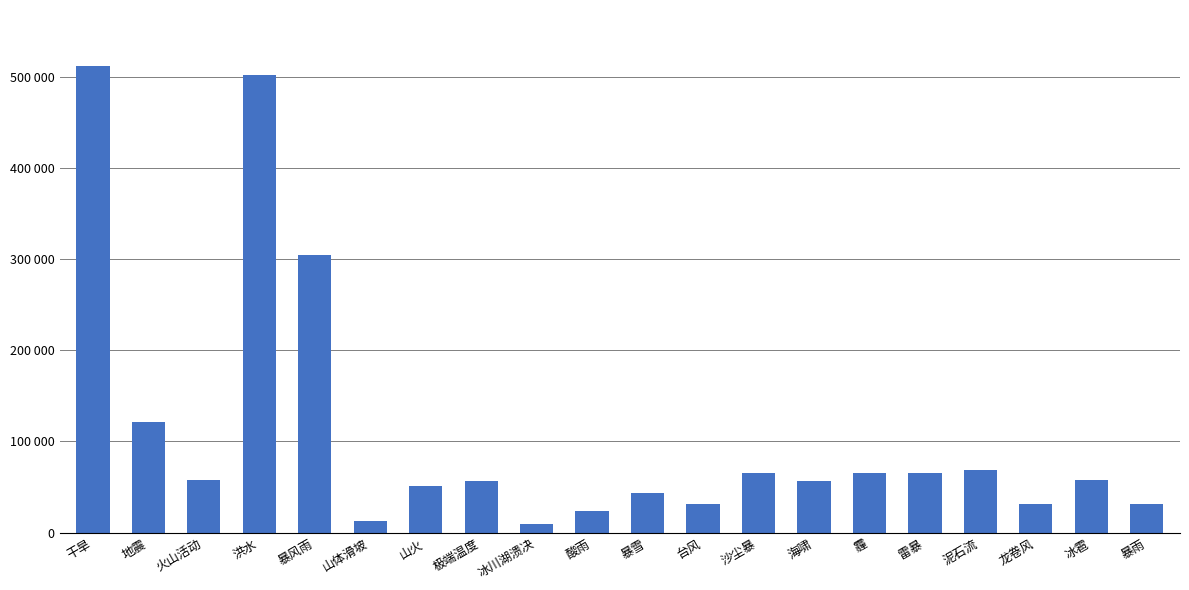

What is the difference between the maximum and second lowest values?

499047